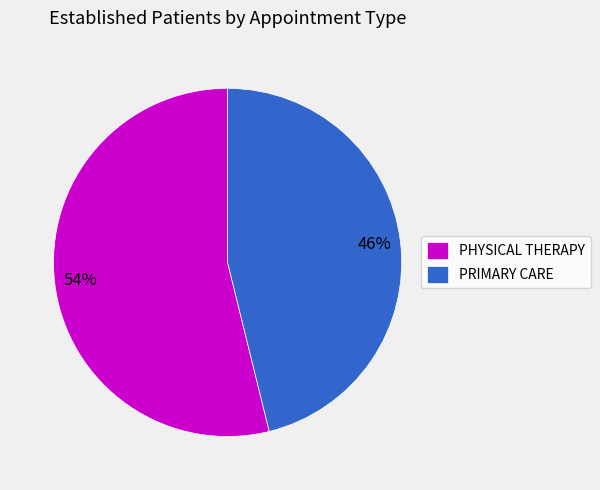

Is PRIMARY CARE the majority of the pie?

No